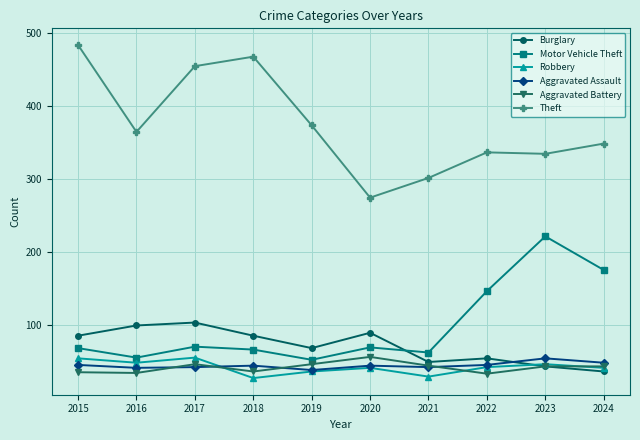

How many data points does each series have?

10